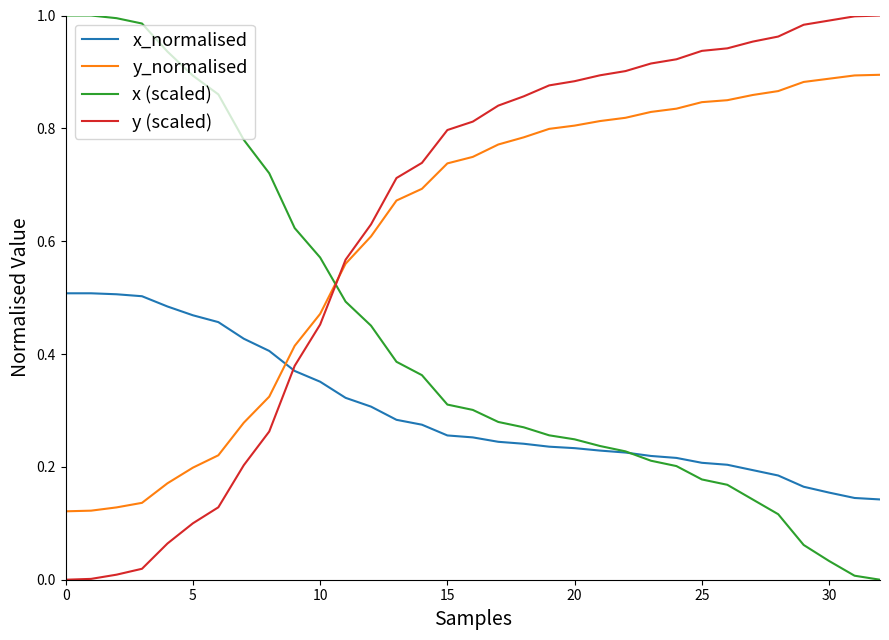

What are all the series names shown in the legend?

x_normalised, y_normalised, x (scaled), y (scaled)